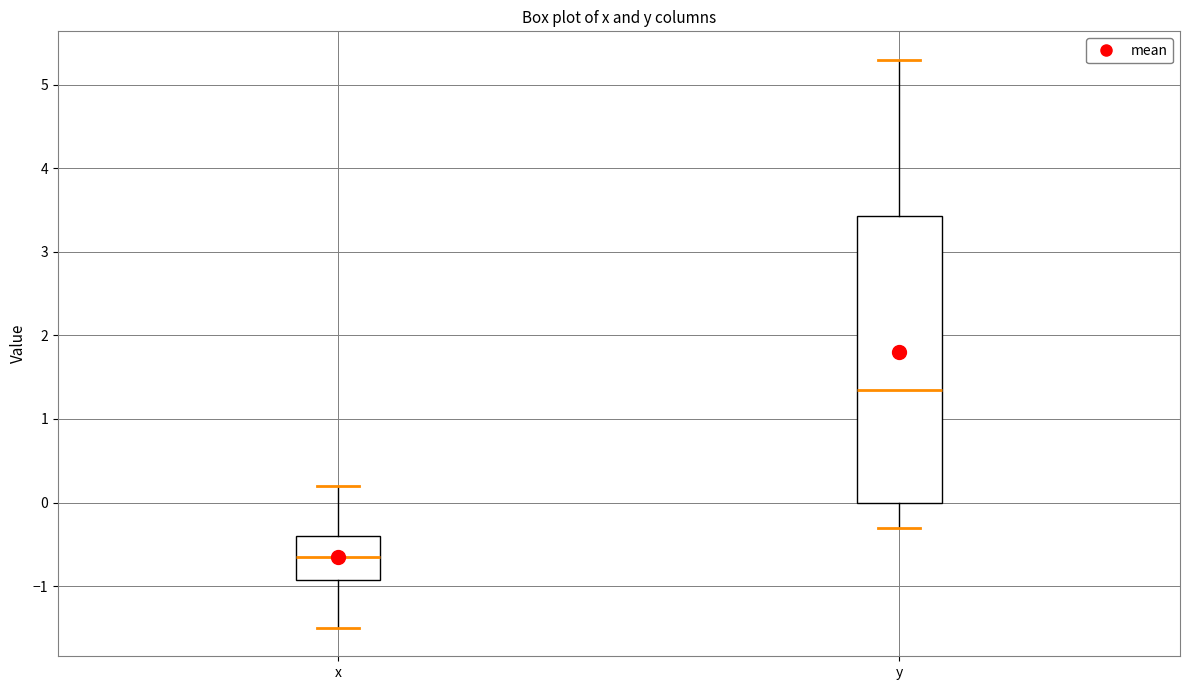

Which box is the tallest, from its lower edge to its upper edge?

y